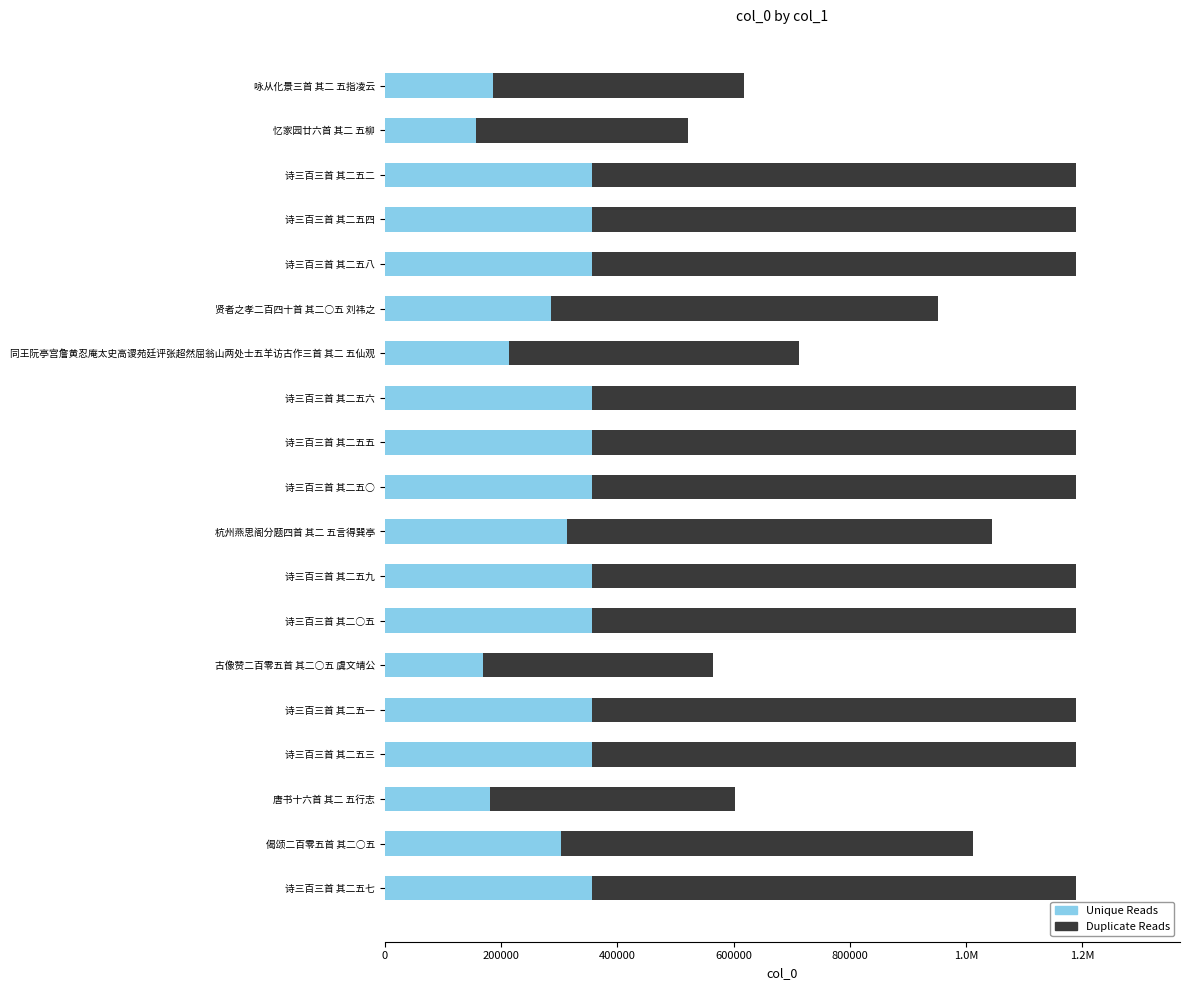

Reading right to left, extract all data points from this chart.

Unique Reads: 356882.4	303826.8	180610.8	356828.1	356827.8	169654.2	356871.0	356828.4	313414.2	356881.2	356881.8	356882.1	213779.7	285585.6	356882.7	356831.4	356881.5	156492.9	185661.6
Duplicate Reads: 832725.6	708929.2	421425.2	832598.9	832598.2	395859.8	832699.0	832599.6	731299.8	832722.8	832724.2	832724.9	498819.3	666366.4	832726.3	832606.6	832723.5	365150.1	433210.4